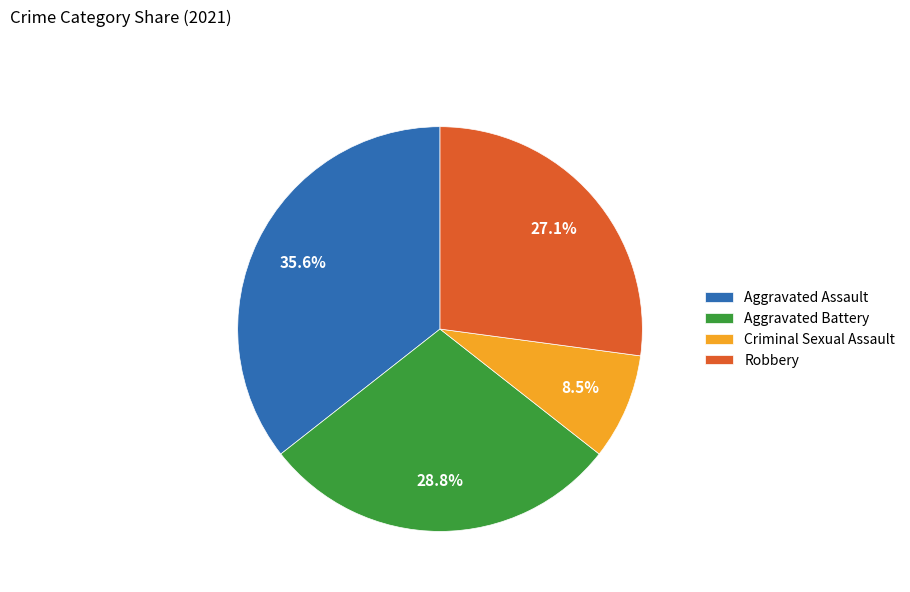

To the nearest percent, what is the difference between the largest and smallest slice percentages?

27%